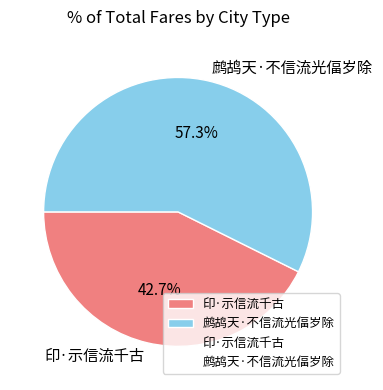

Which has a higher value, 鹧鸪天·不信流光偪岁除 or 印·示信流千古?

鹧鸪天·不信流光偪岁除